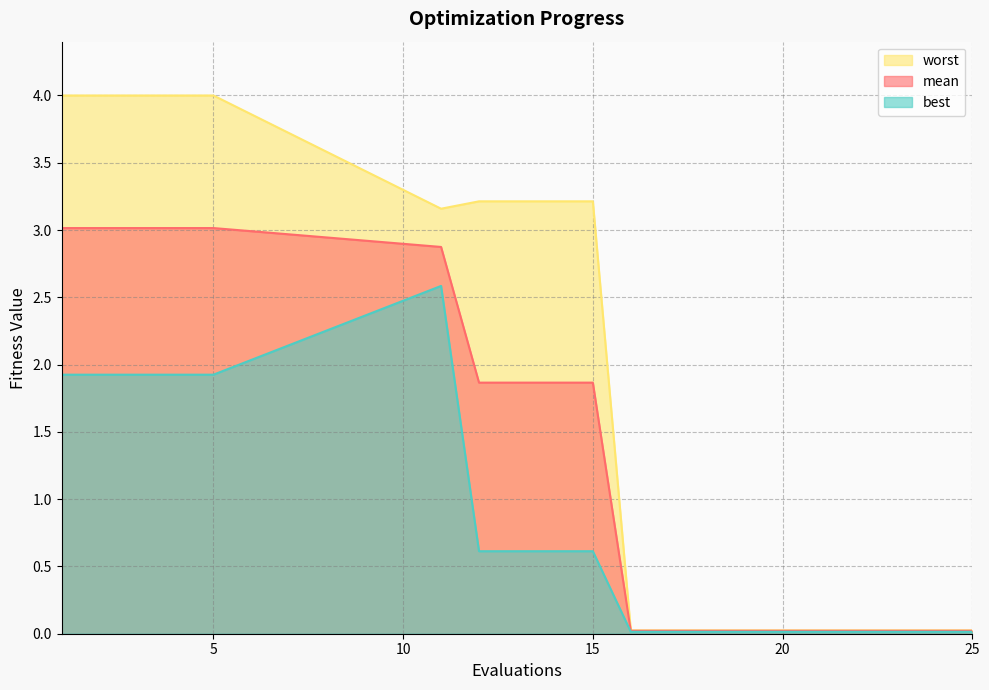

What is the greatest value displayed?

4.0